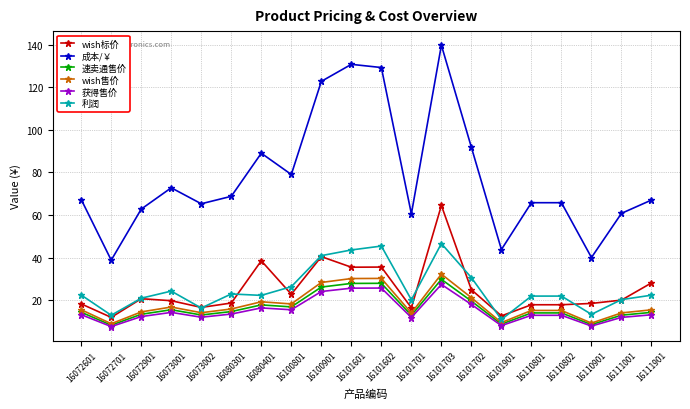

True or false: 速卖通售价 and 成本/￥ intersect in this chart.

False